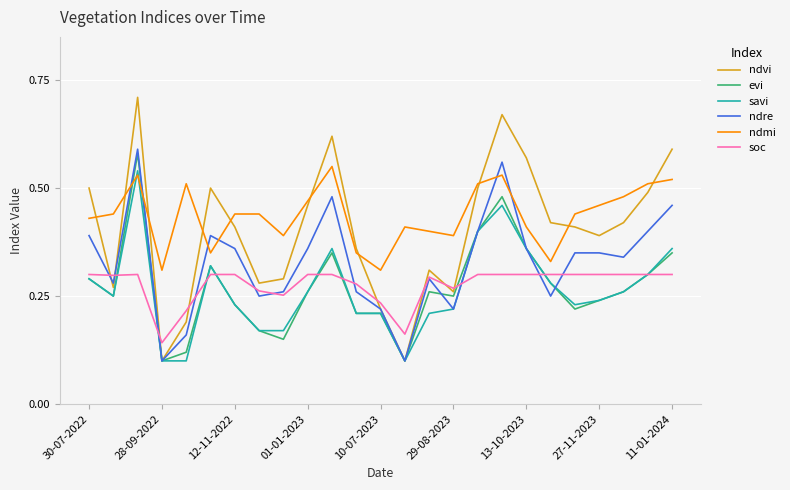

How many lines are shown in the chart?

6